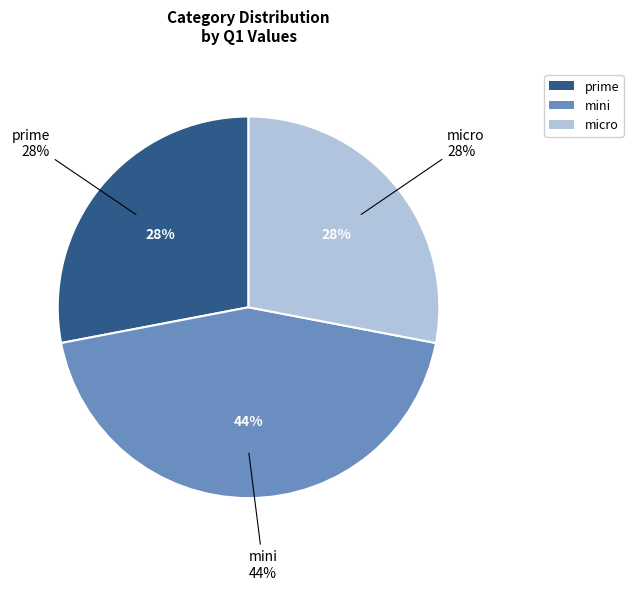

To the nearest percent, what is the combined percentage of prime and micro?

56%